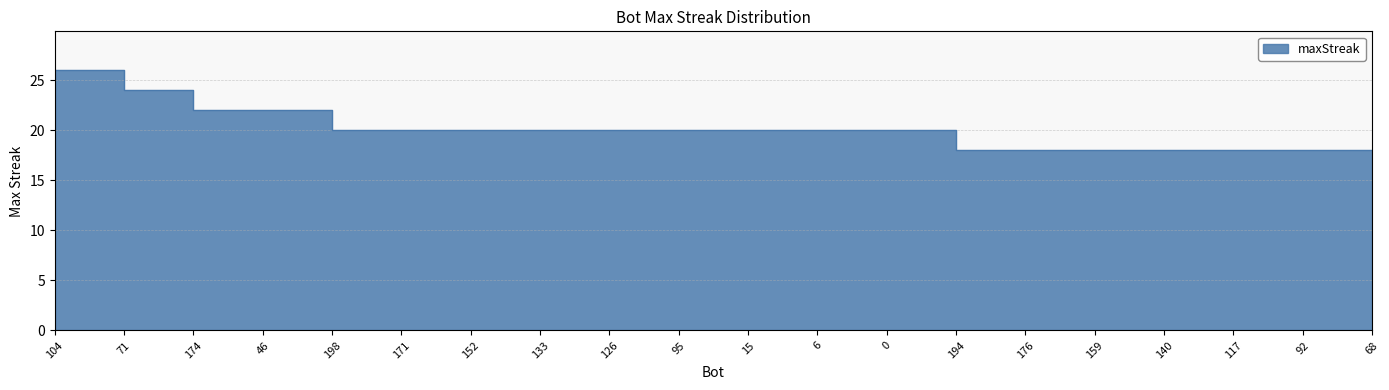

Which category has the highest value across all series?

104